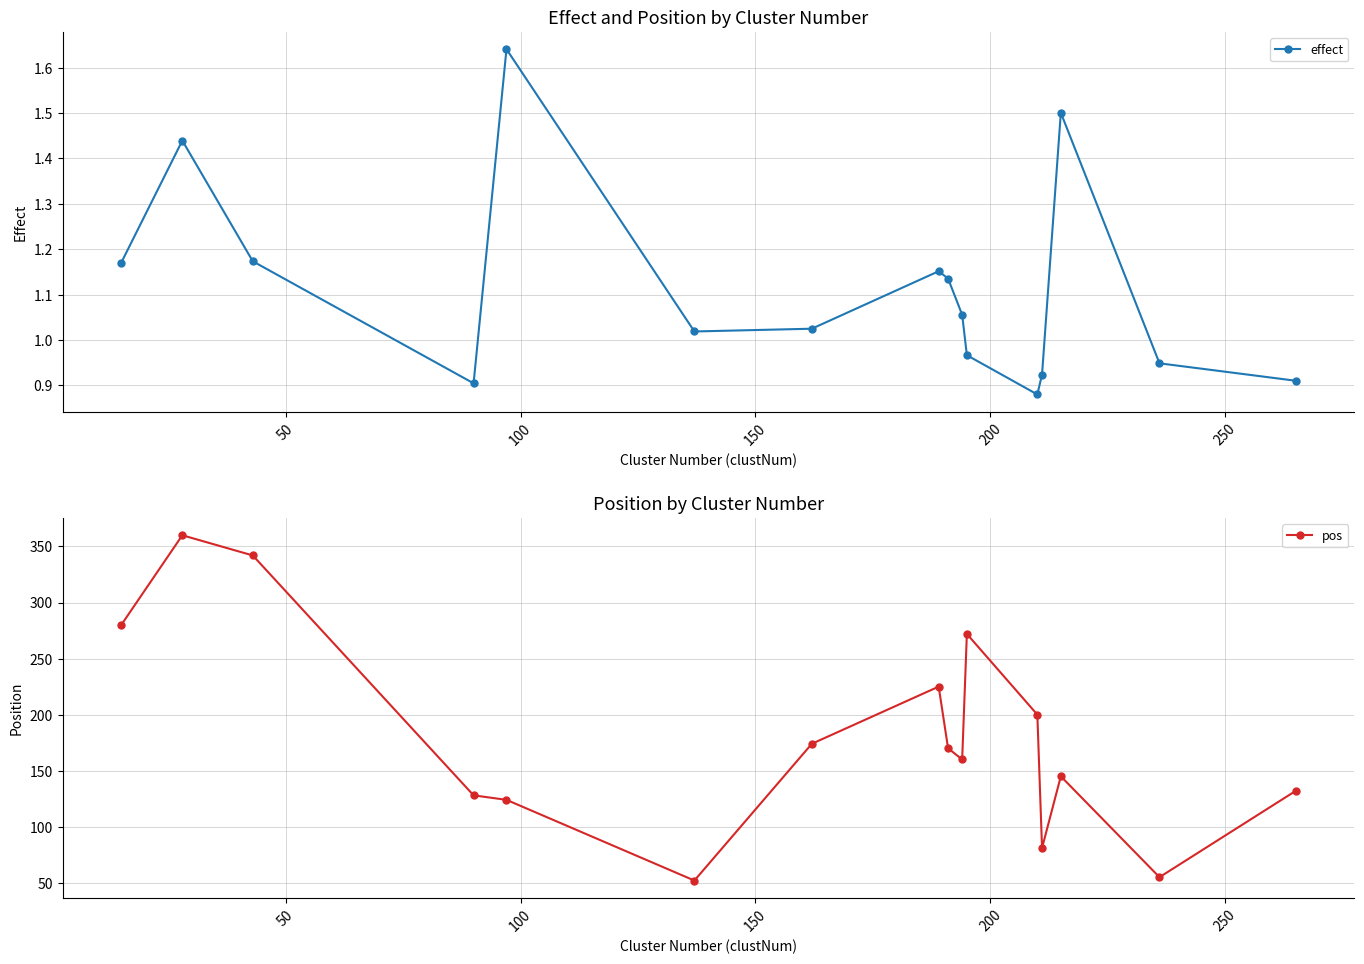

What are all the series names shown in the legend?

effect, pos